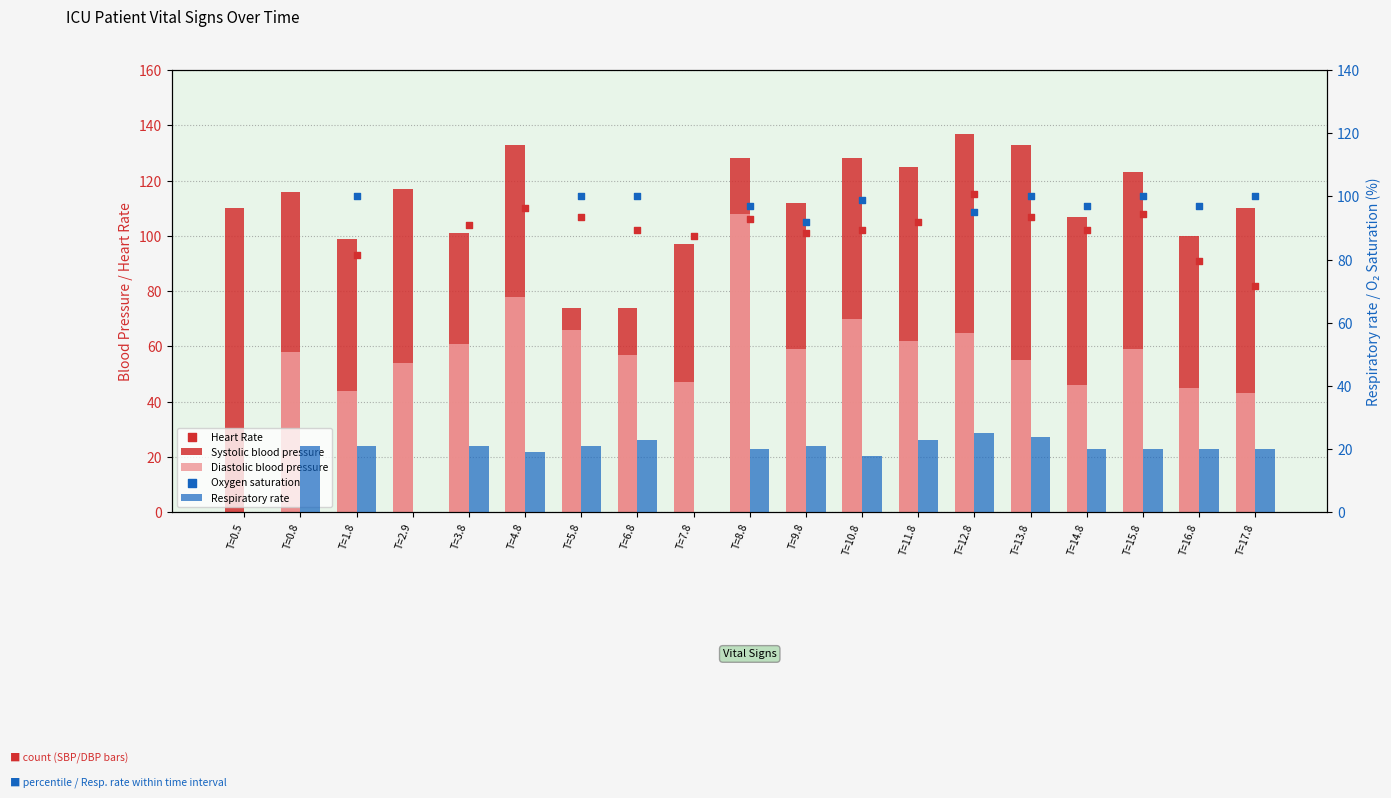

Which series has the largest total across all categories?

Systolic blood pressure